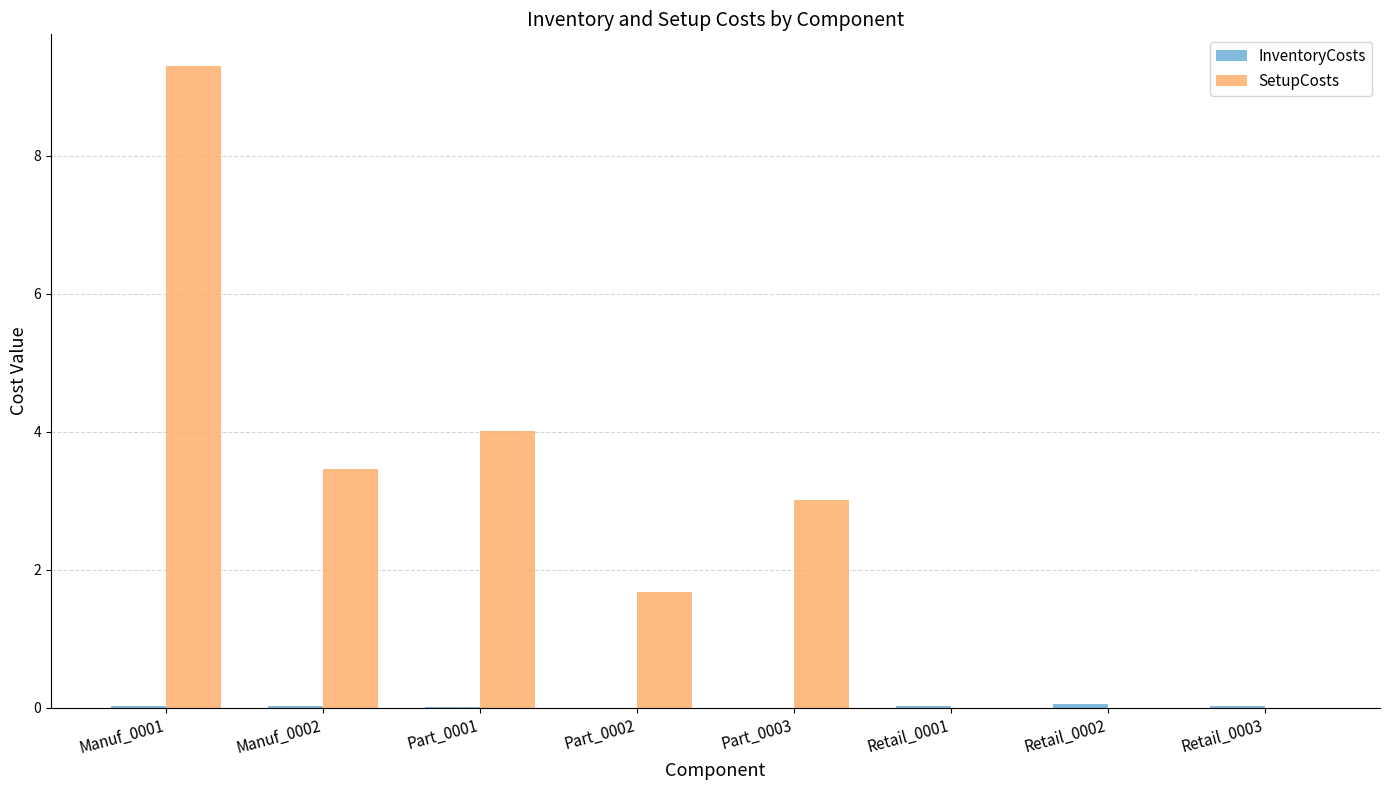

What is the sum of all SetupCosts values?

21.4